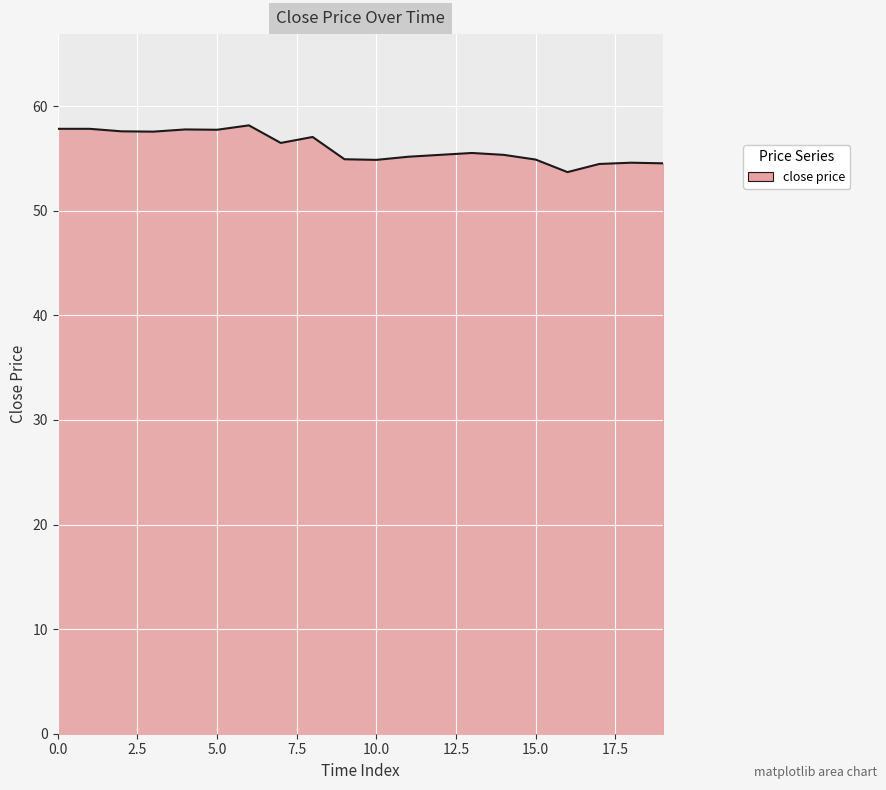

What is the smallest value displayed?

53.7